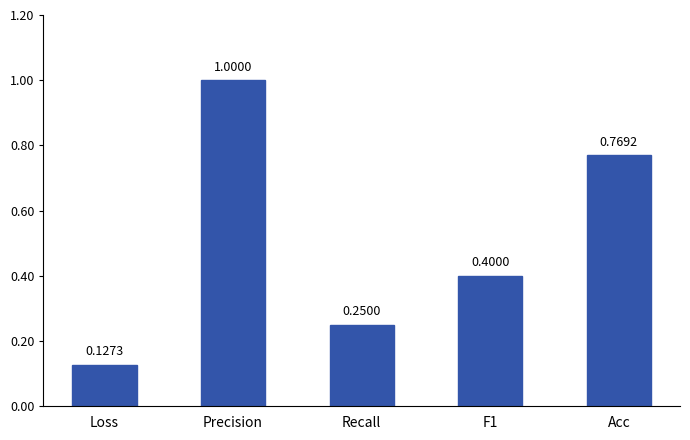

What is the average value?

0.5